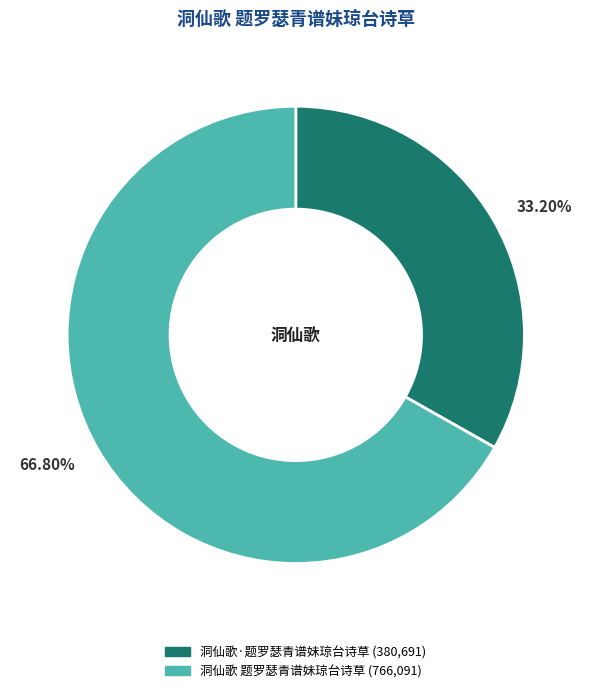

Which category accounts for the majority?

洞仙歌 题罗瑟青谱妹琼台诗草